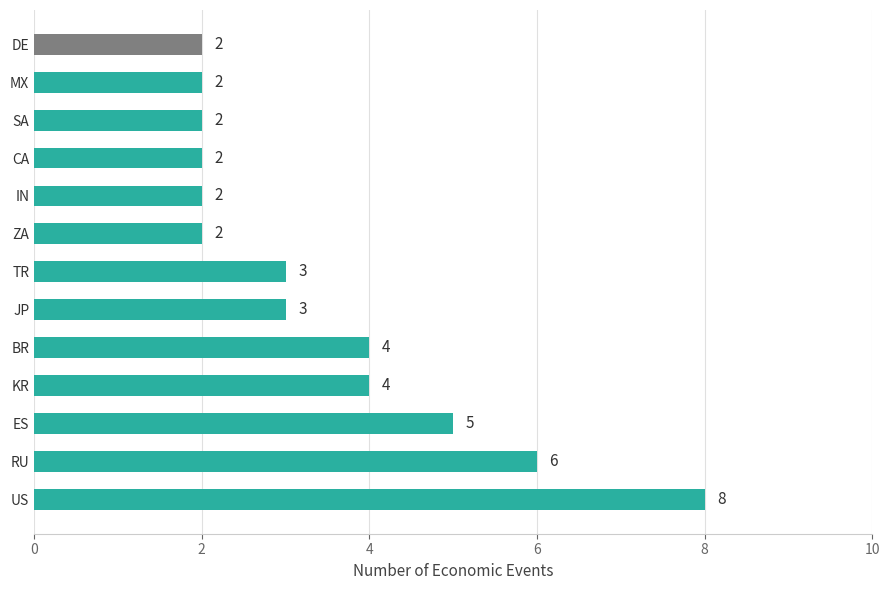

How many bars are there in total?

13